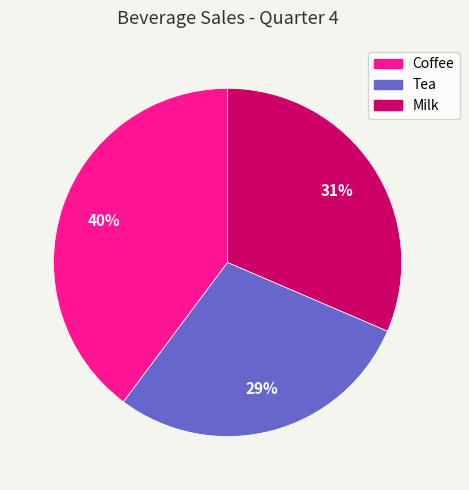

Does Milk represent more than half of the total?

No